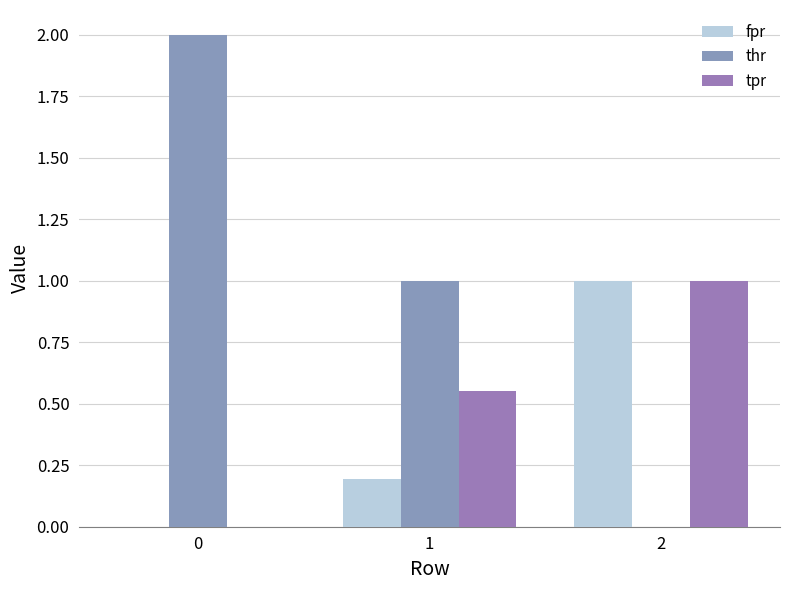

Count the number of categories in the chart.

3